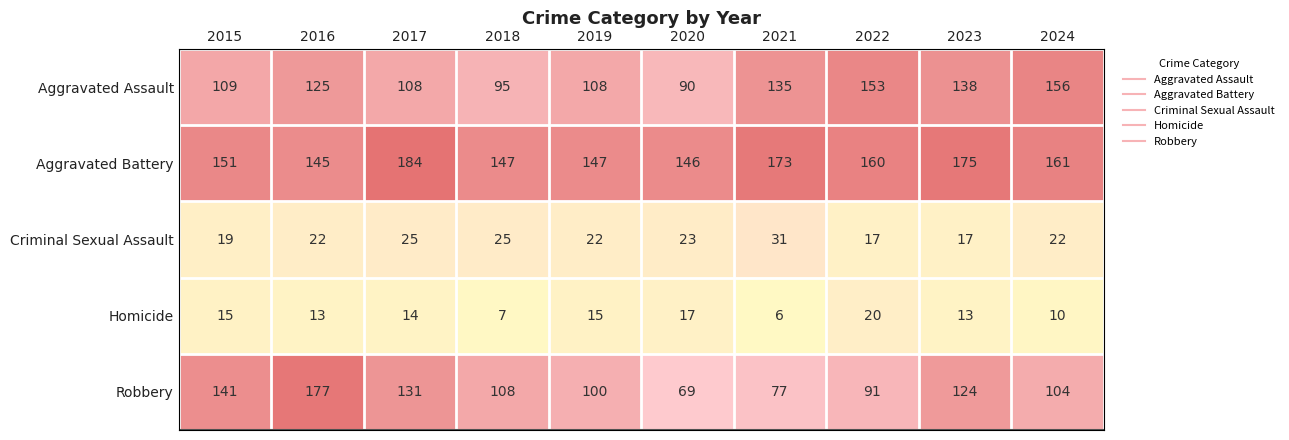

Which category has the highest value in the Homicide series?

2022